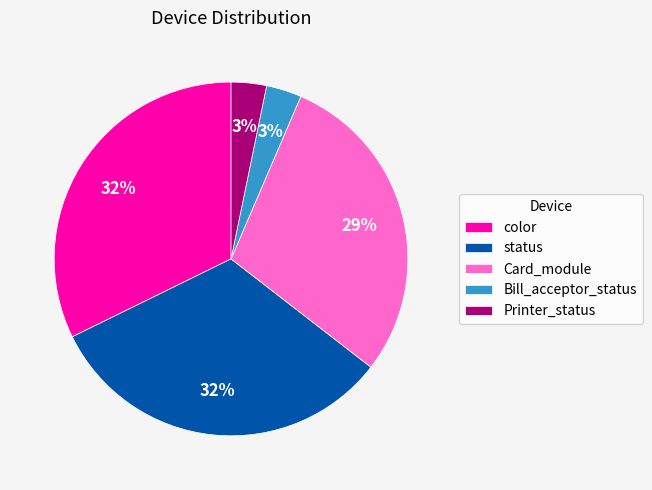

To the nearest percent, what is the difference between the largest and smallest slice percentages?

29%